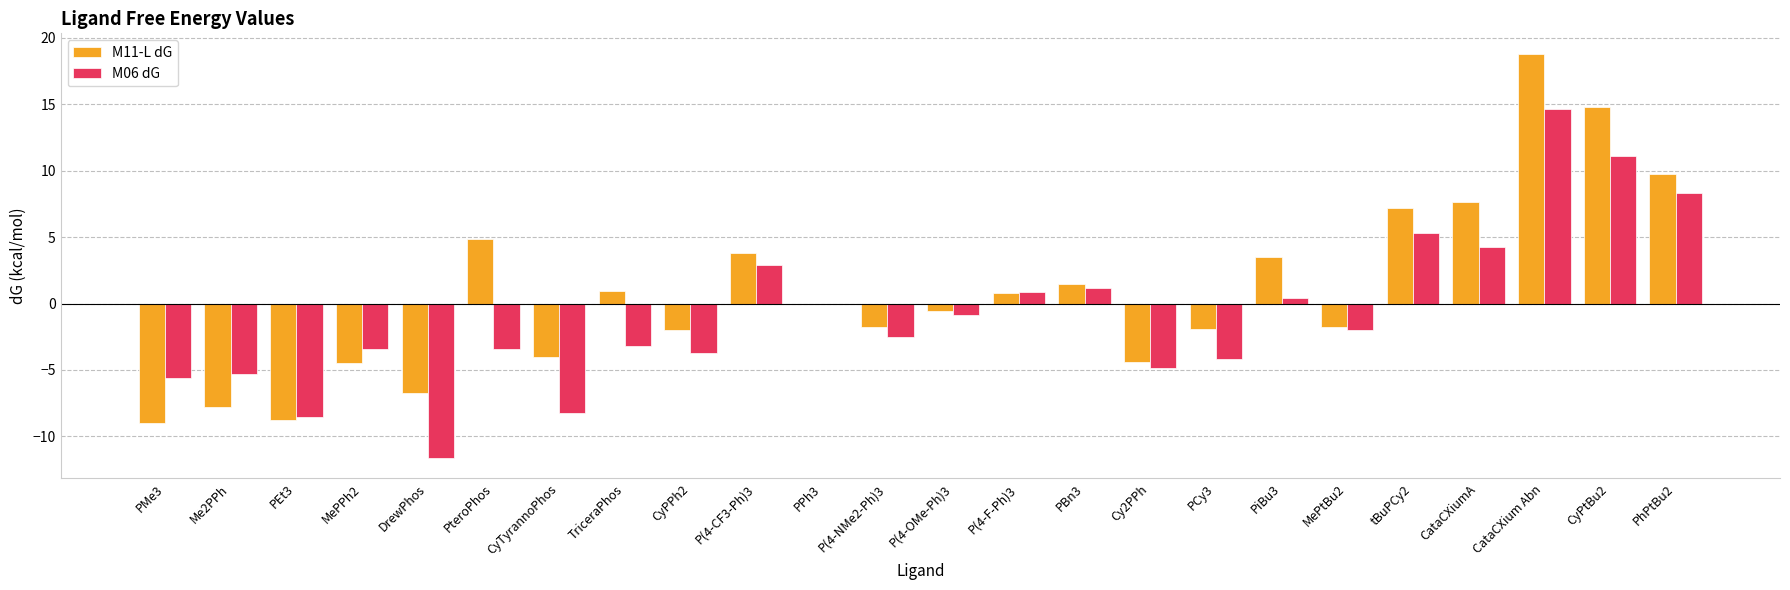

Which series changed the most between CyTyrannoPhos and PCy3?

M06 dG